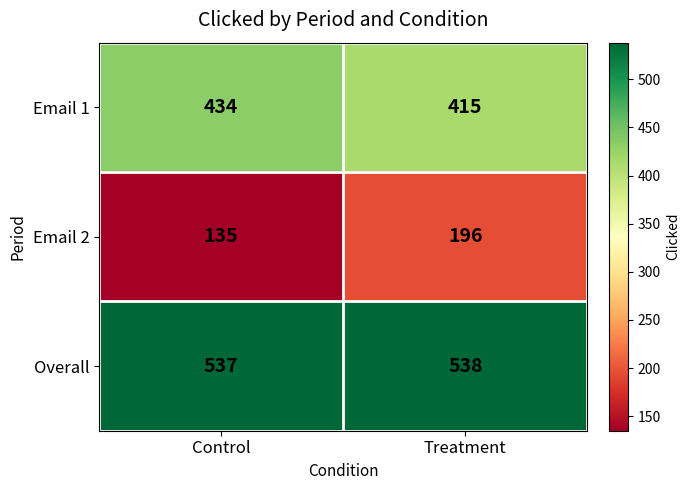

At which label is Email 1 closest to 424?

Treatment